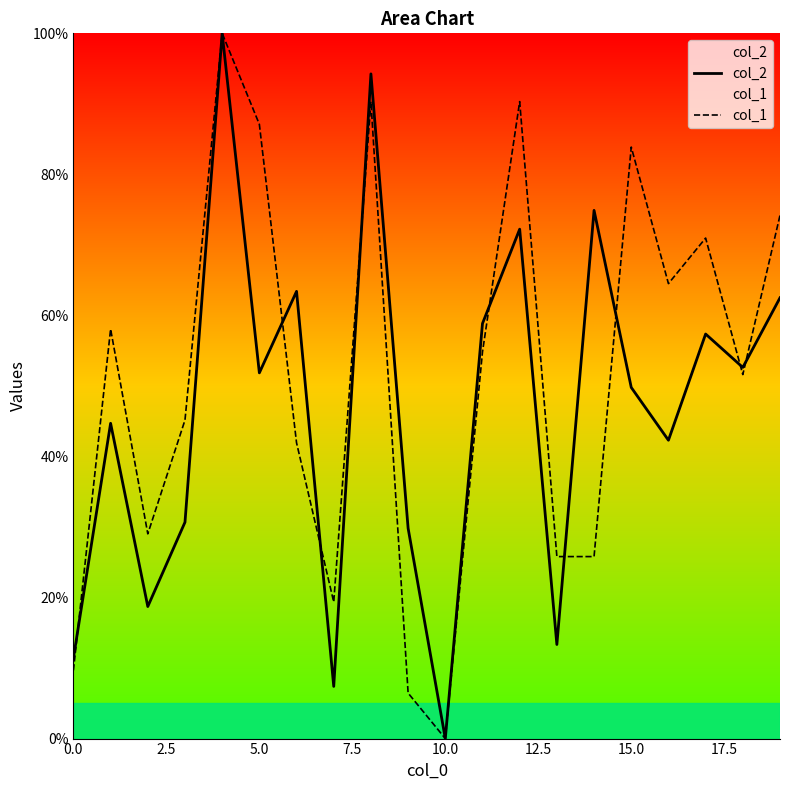

How many intersections are there between col_2 and col_1?

9